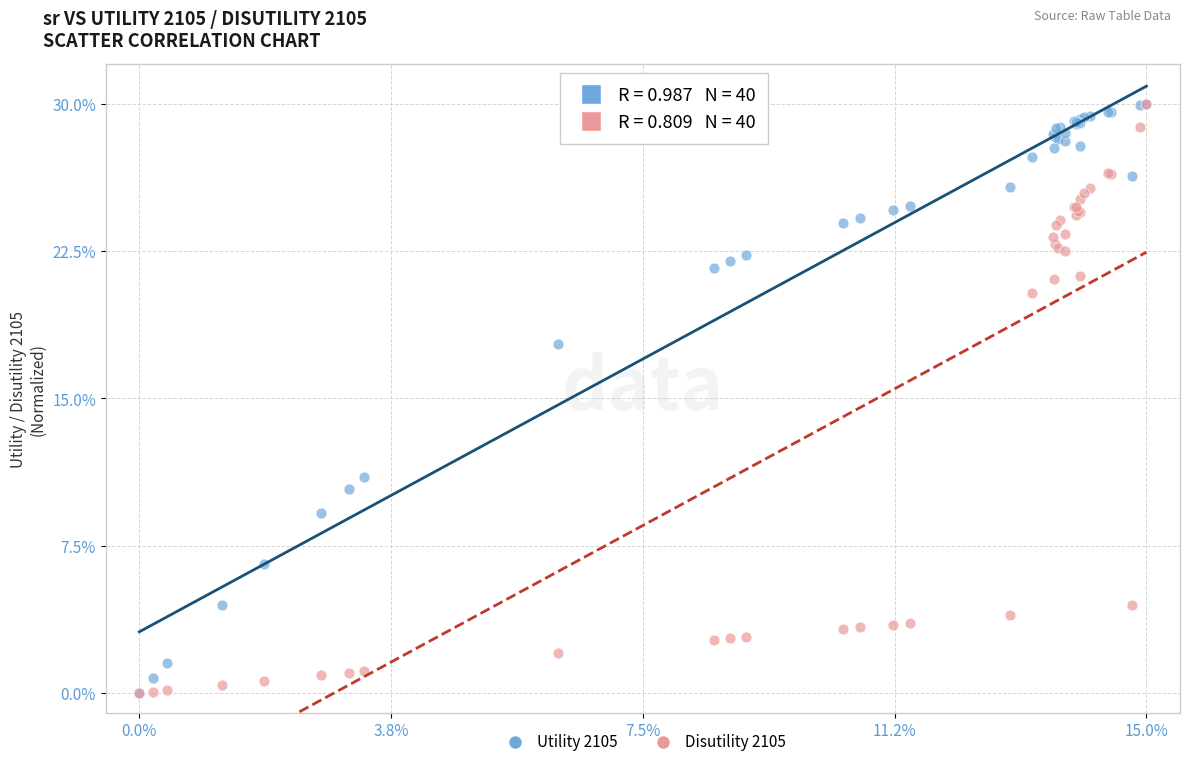

Across all series, what Y value is closest to 15?

17.8